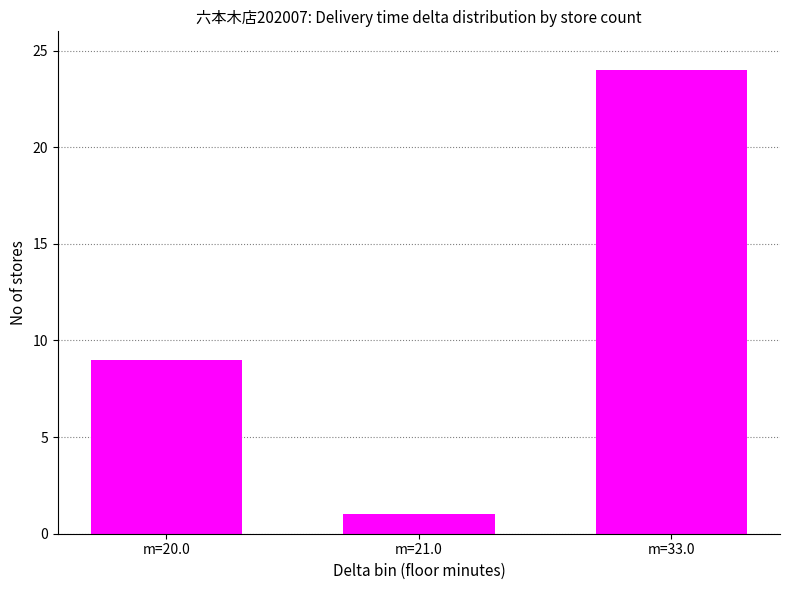

Count the number of data series in this chart.

1